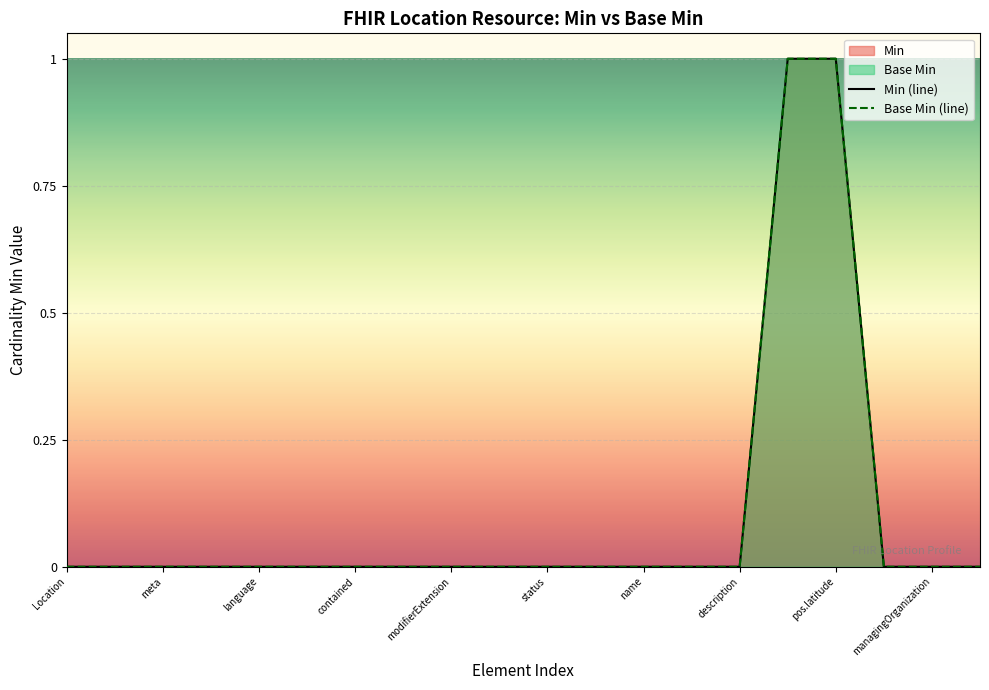

True or false: Min (line) and Base Min (line) cross at least once.

False